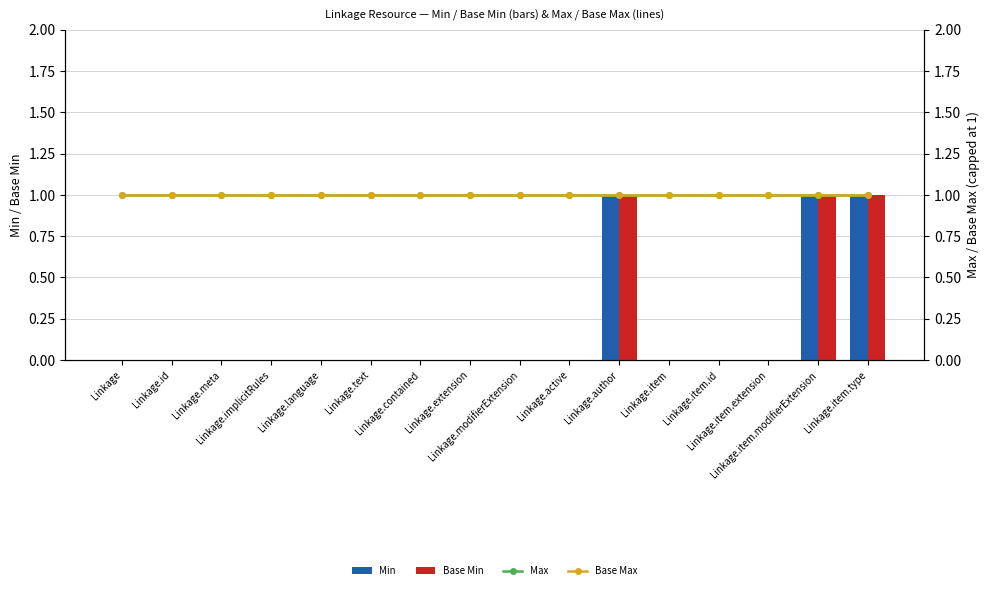

Between Linkage.item.id and Linkage.implicitRules, which is larger?

Linkage.item.id